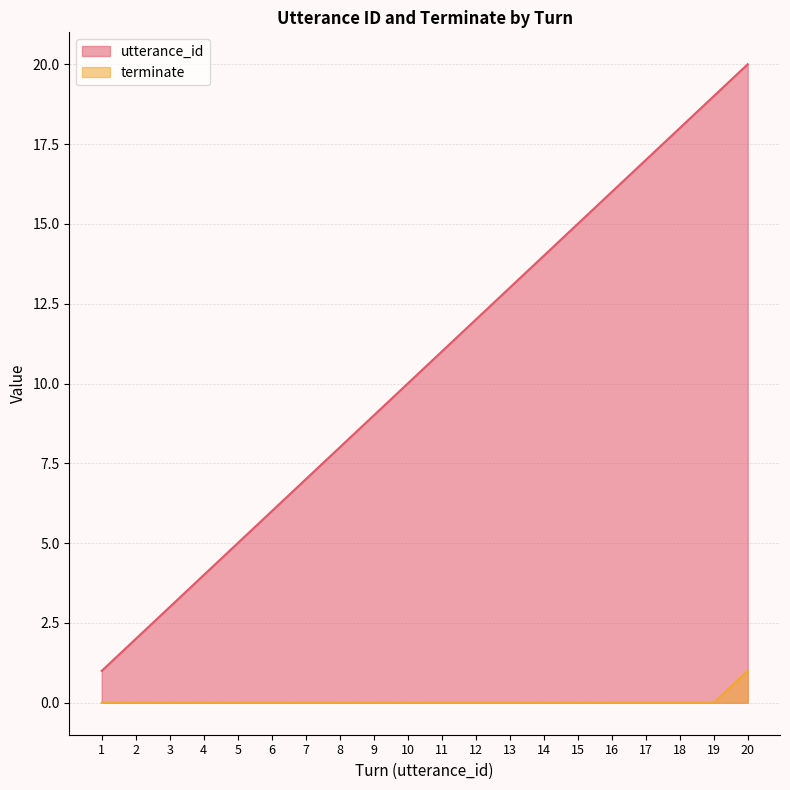

True or false: terminate and utterance_id intersect in this chart.

False